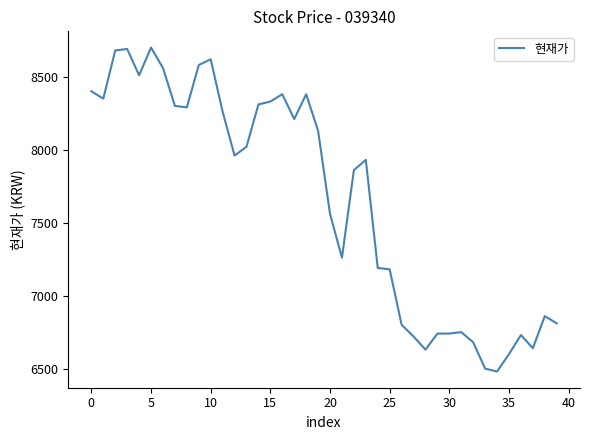

What is the smallest value displayed?

6480